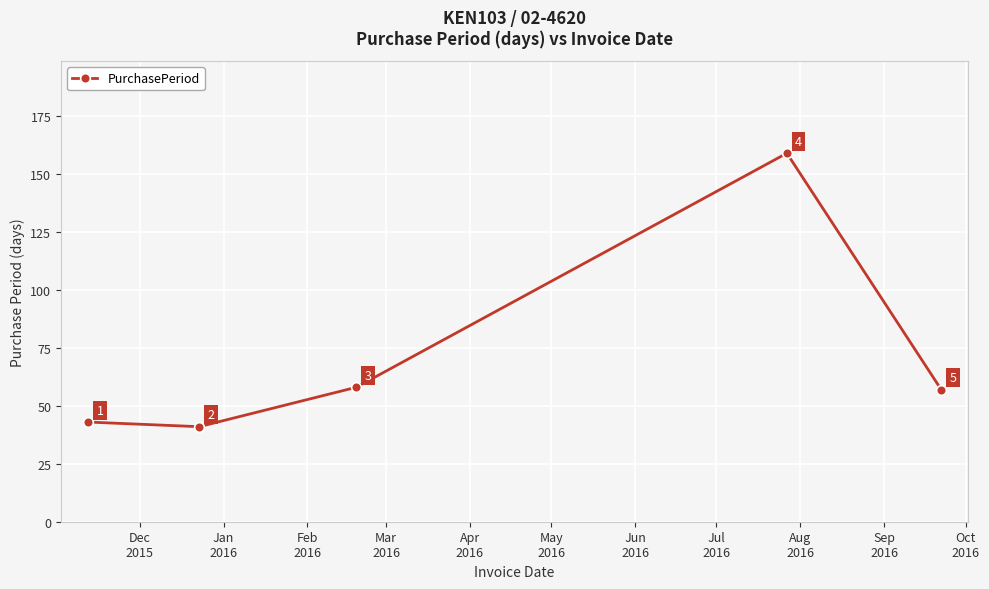

How many categories are shown in the chart?

5